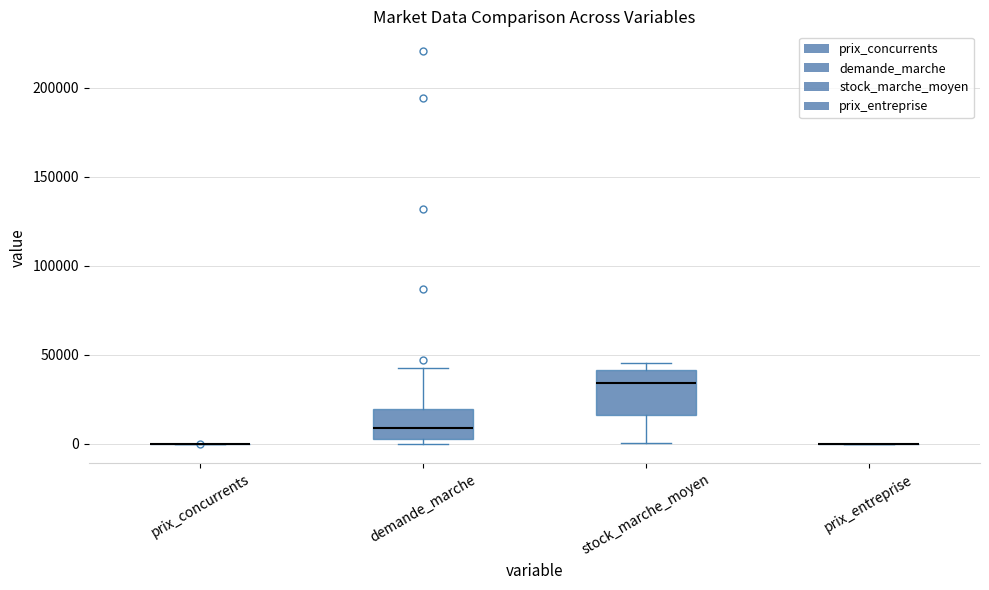

Reading left to right, transcribe this box plot: for each box, give where its median line is, the range the box spans, and where its two whiskers end, as read against the y-axis. The values are not printed on the chart, so give them approximately, as read against the axis.

prix_concurrents: box collapsed to a line at 0, whiskers 0 to 0
demande_marche: median 10000, box 5000 to 20000, whiskers 0 to 40000
stock_marche_moyen: median 35000, box 15000 to 40000, whiskers 0 to 45000
prix_entreprise: box collapsed to a line at 0, whiskers 0 to 0